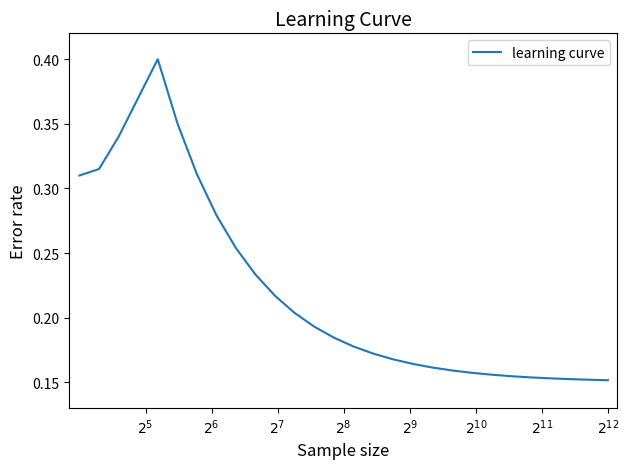

Does the chart have visible grid lines?

No